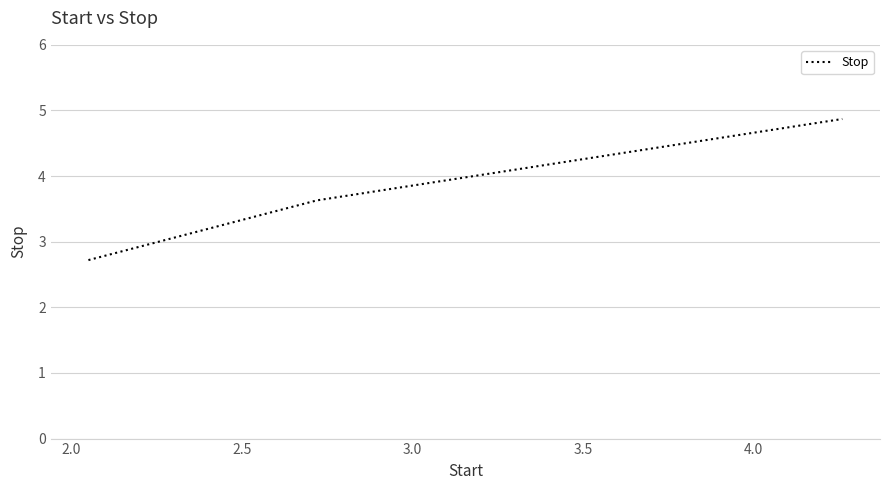

What is the smallest value displayed?

2.7